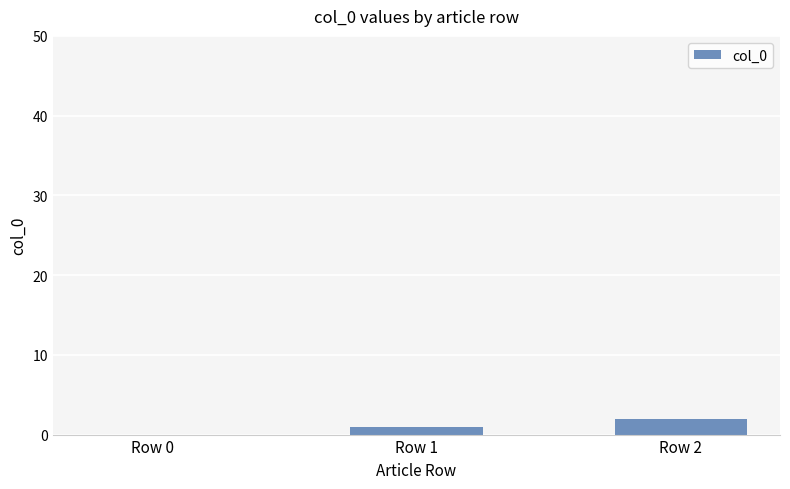

Does the chart contain stacked bars?

No